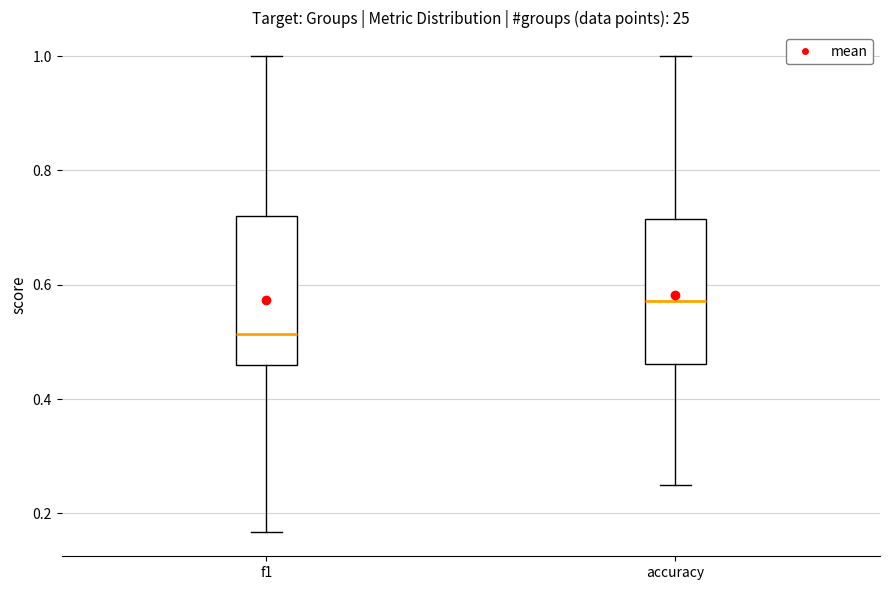

Reading left to right, transcribe this box plot: for each box, give where its median line is, the range the box spans, and where its two whiskers end, as read against the y-axis. The values are not printed on the chart, so give them approximately, as read against the axis.

f1: median 0.52, box 0.46 to 0.72, whiskers 0.16 to 1.00
accuracy: median 0.58, box 0.46 to 0.72, whiskers 0.26 to 1.00